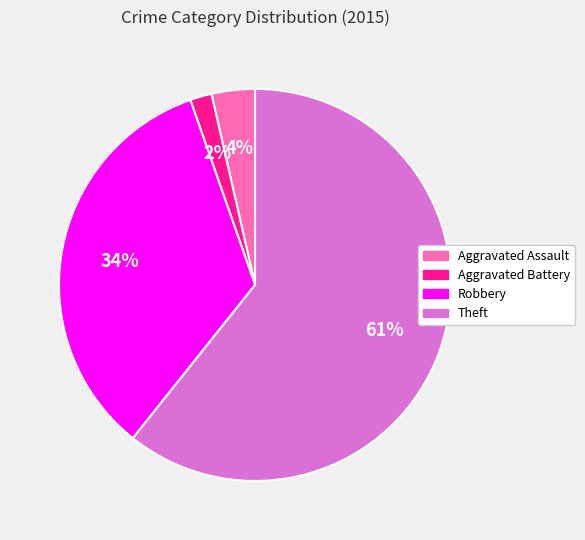

Does any single category account for the majority?

Yes